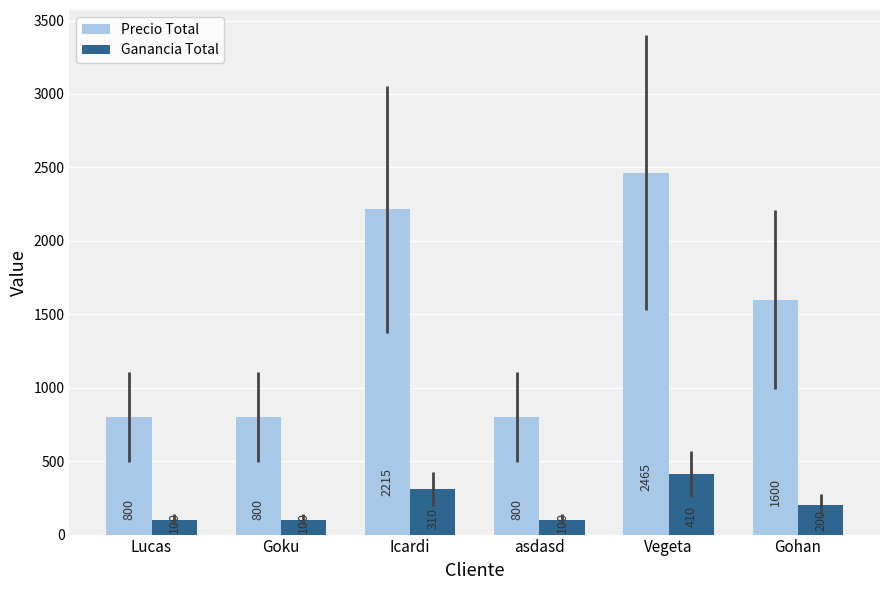

Reading left to right, extract all data points from this chart.

Precio Total: 800	800	2215	800	2465	1600
Ganancia Total: 100	100	310	100	410	200